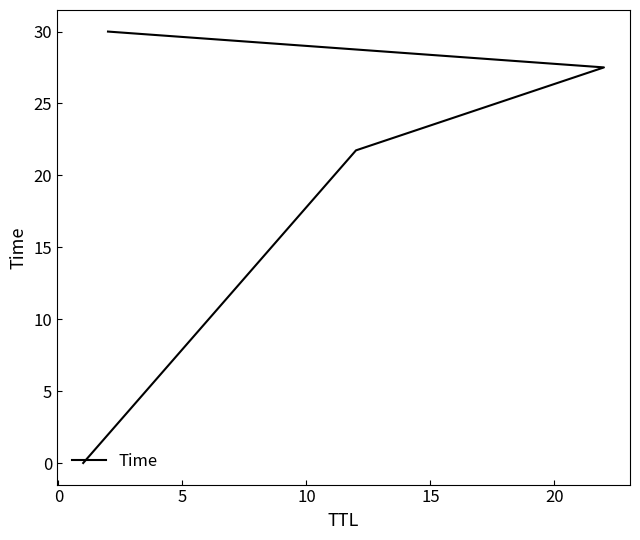

True or false: there are more than 1 points higher than both neighbors.

False